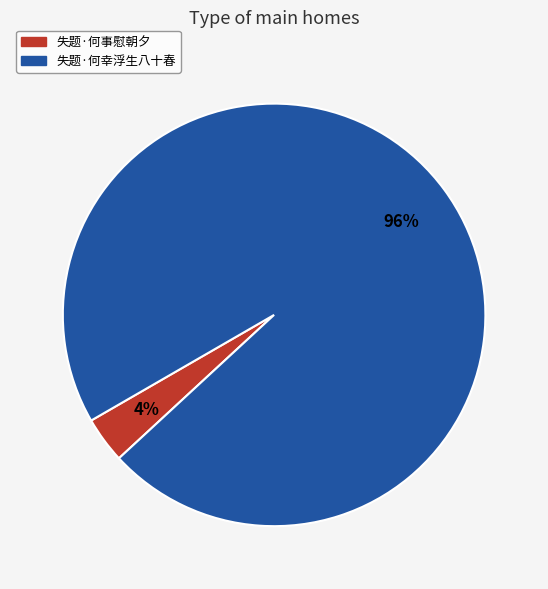

The 失题·何幸浮生八十春 slice represents 96% of the pie. True or false?

True